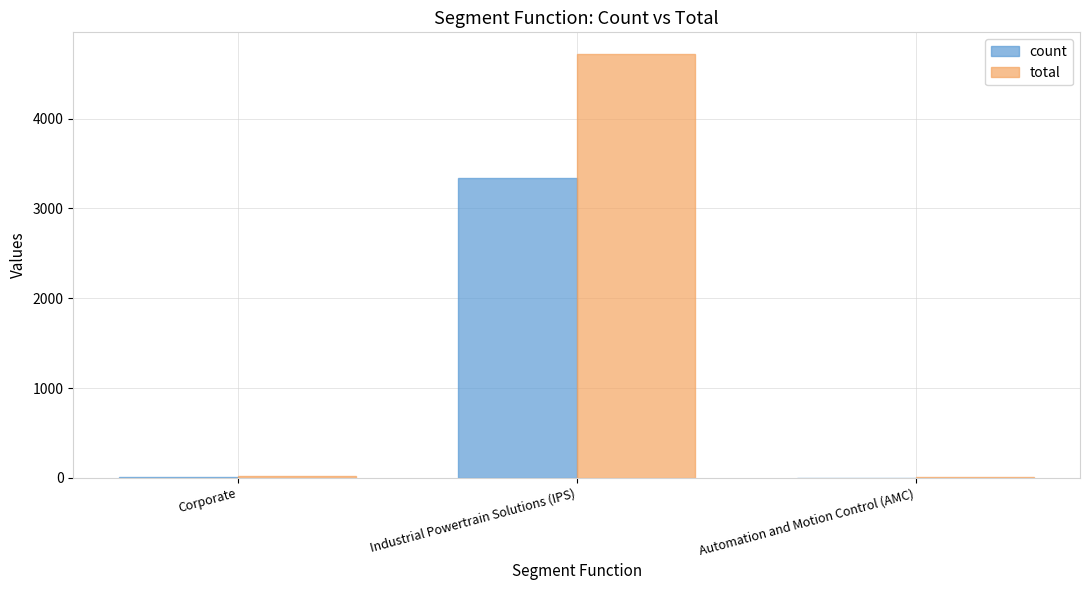

At which category is the sum across all series the highest?

Industrial Powertrain Solutions (IPS)